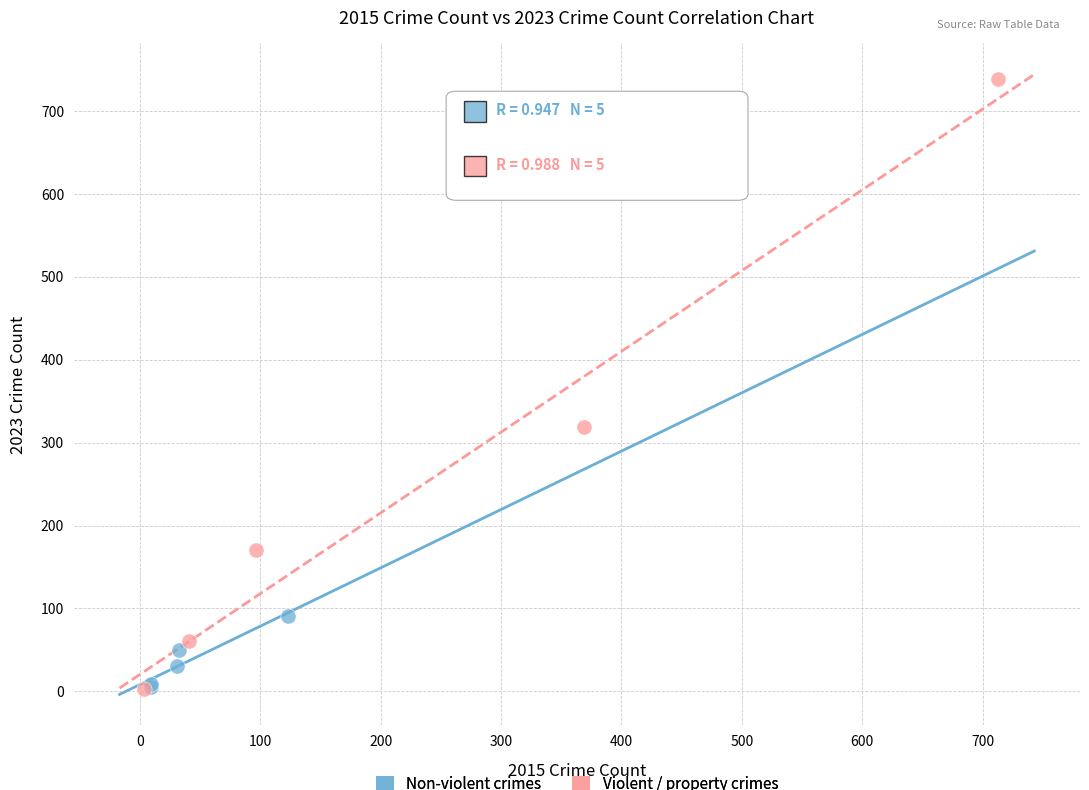

Which series has the widest spread of Y values?

Violent / property crimes